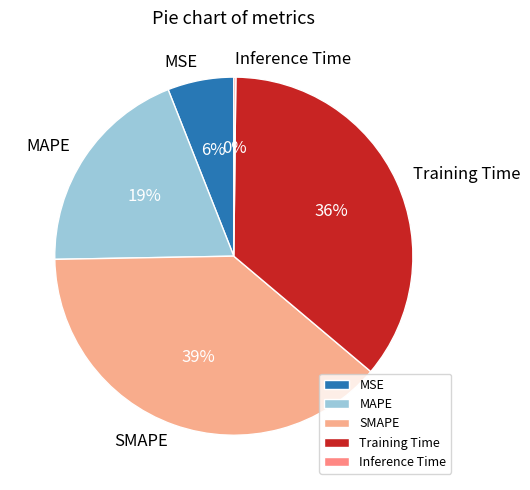

Which slice is the largest?

SMAPE